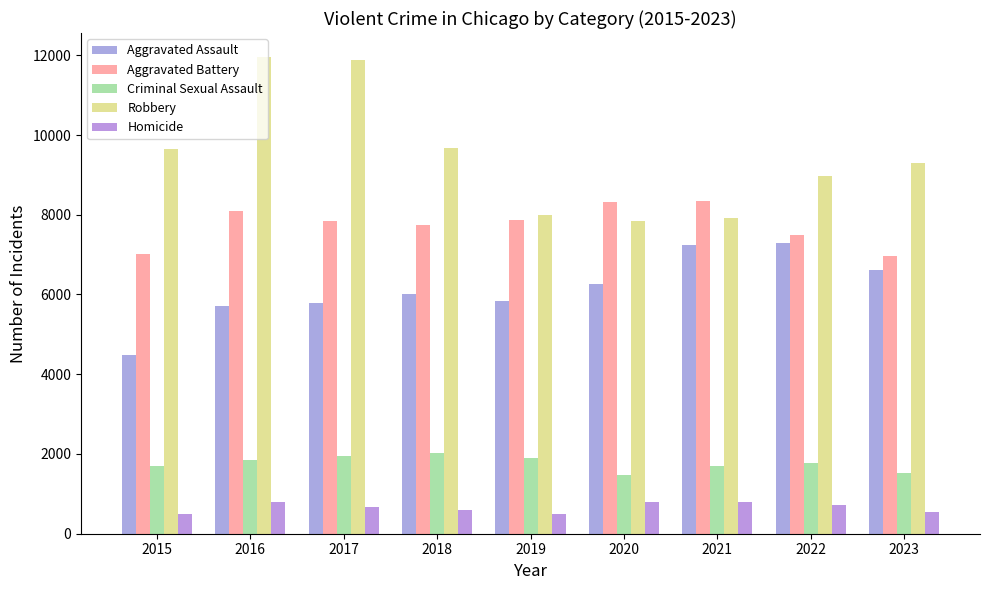

What is the sum of the Robbery values at 2018 and 2016?

21641